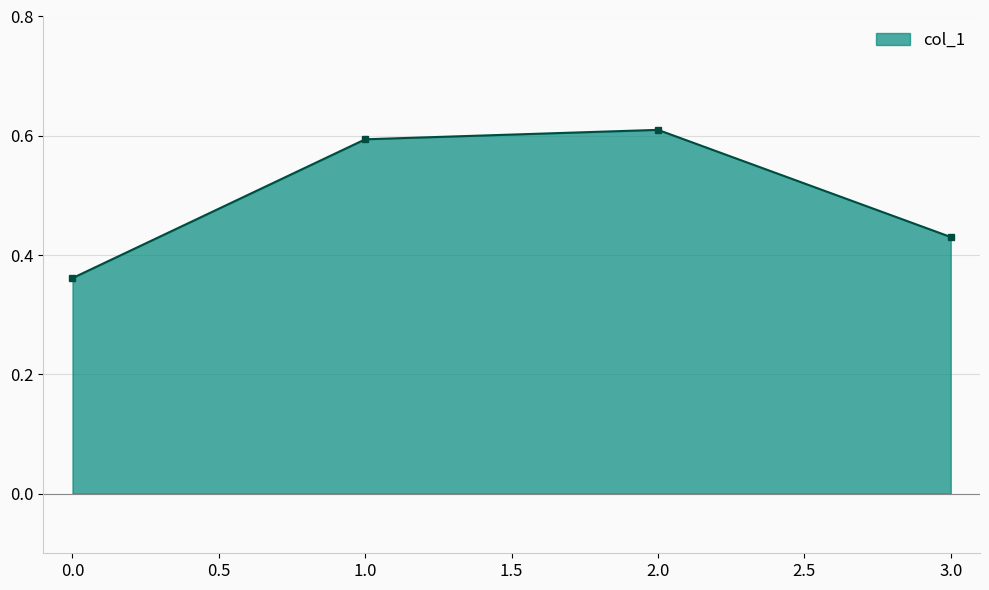

What is the label of the 2nd point from the left?

1.0